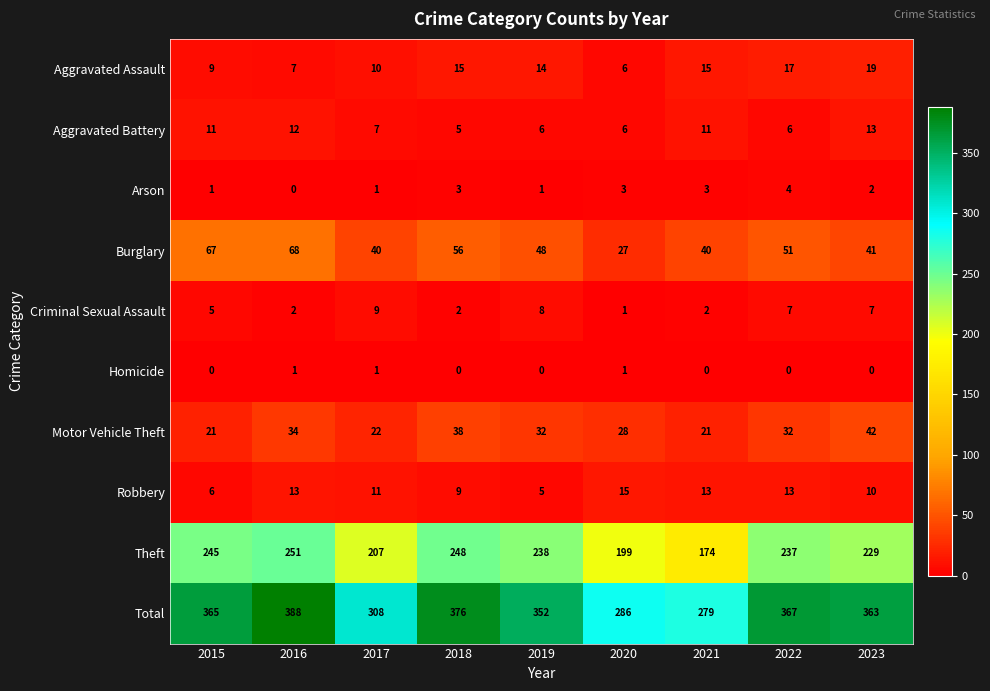

What is the sum of all Arson values?

18